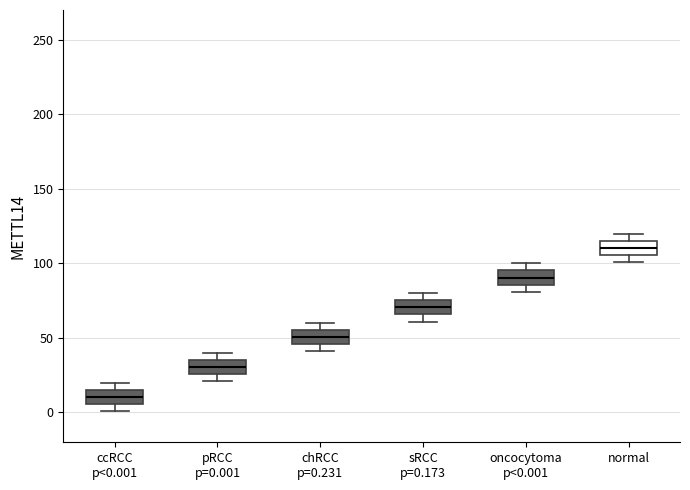

Reading left to right, transcribe this box plot: for each box, give where its median line is, the range the box spans, and where its two whiskers end, as read against the y-axis. The values are not printed on the chart, so give them approximately, as read against the axis.

ccRCC p<0.001: median 10, box 5 to 15, whiskers 0 to 20
pRCC p=0.001: median 30, box 25 to 35, whiskers 20 to 40
chRCC p=0.231: median 50, box 45 to 55, whiskers 40 to 60
sRCC p=0.173: median 70, box 65 to 75, whiskers 60 to 80
oncocytoma p<0.001: median 90, box 85 to 95, whiskers 80 to 100
normal: median 110, box 105 to 115, whiskers 100 to 120